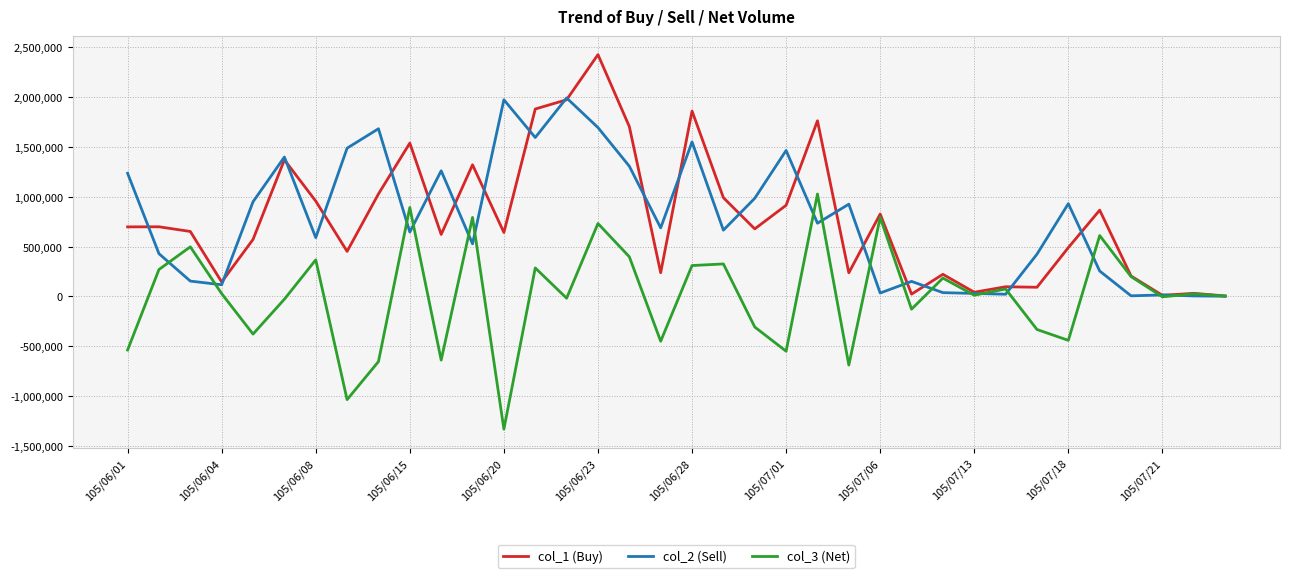

What is the greatest value displayed?

2427000